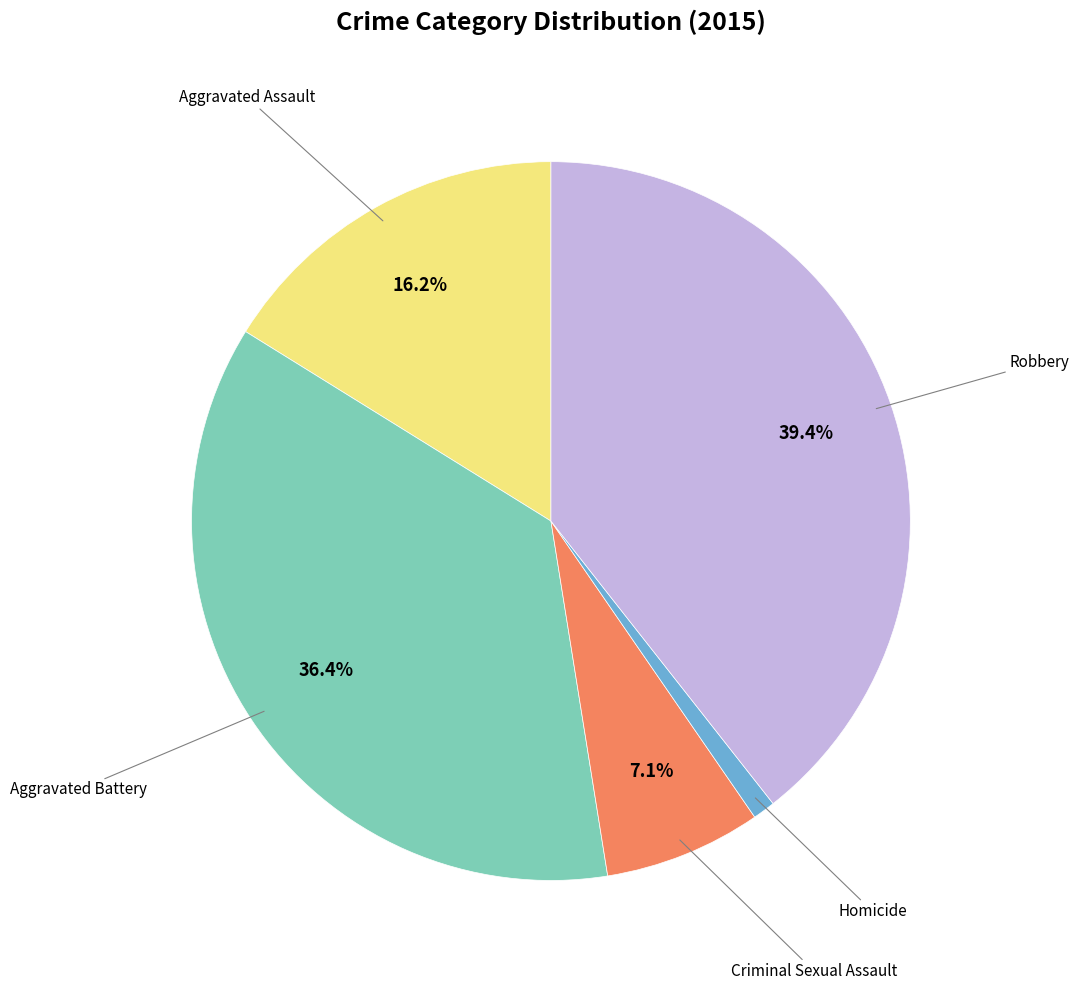

Is there any slice that represents more than half of the pie?

No